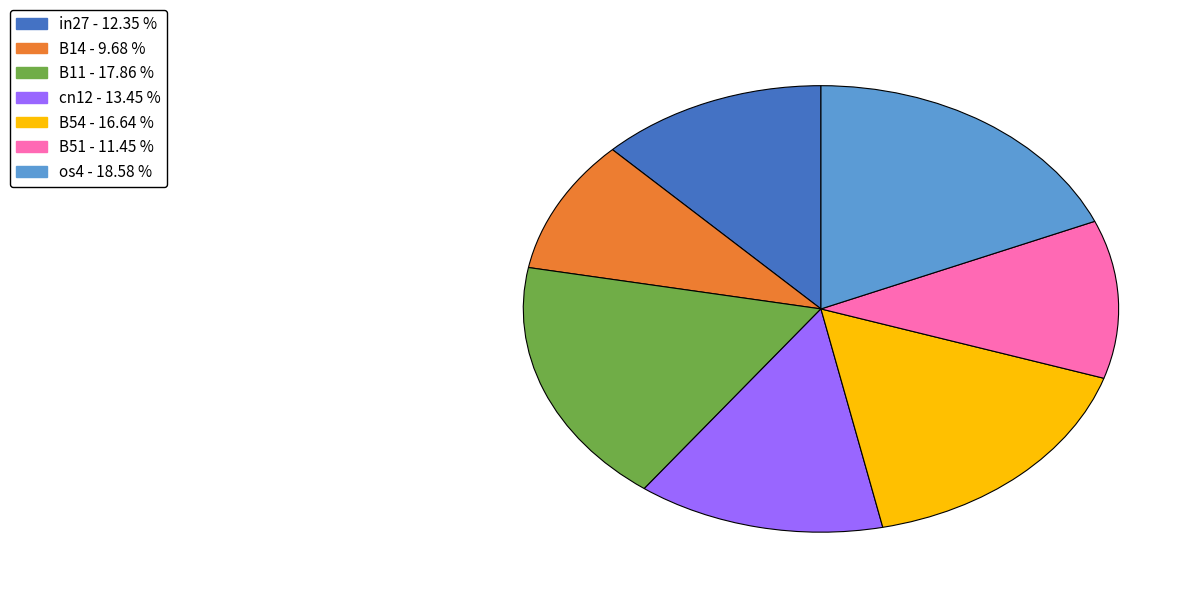

Between cn12 and B14, which is larger?

cn12